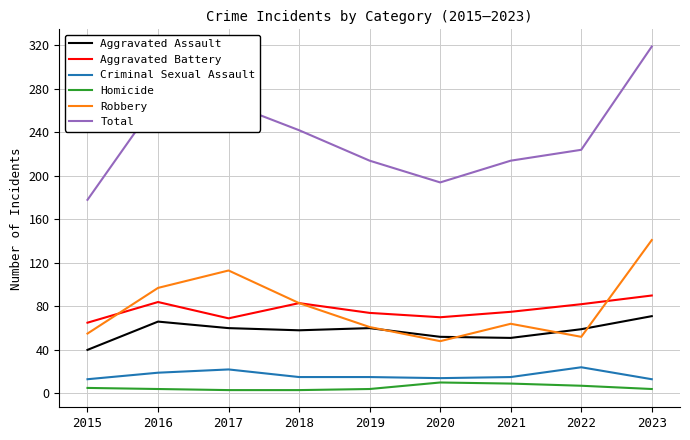

What is the approximate value of Aggravated Assault at 2018?

58